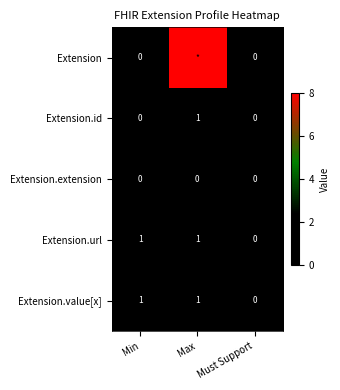

How many distinct data groups are displayed?

5